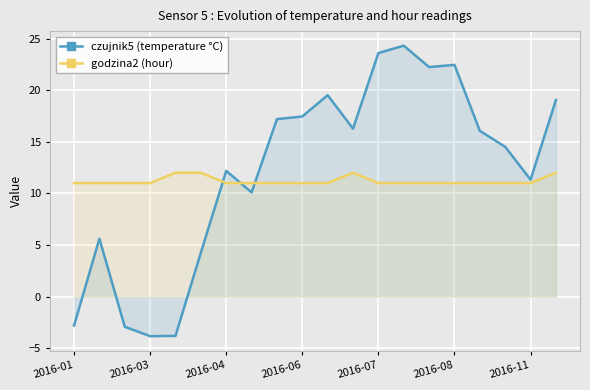

What are all the series names shown in the legend?

czujnik5 (temperature °C), godzina2 (hour)